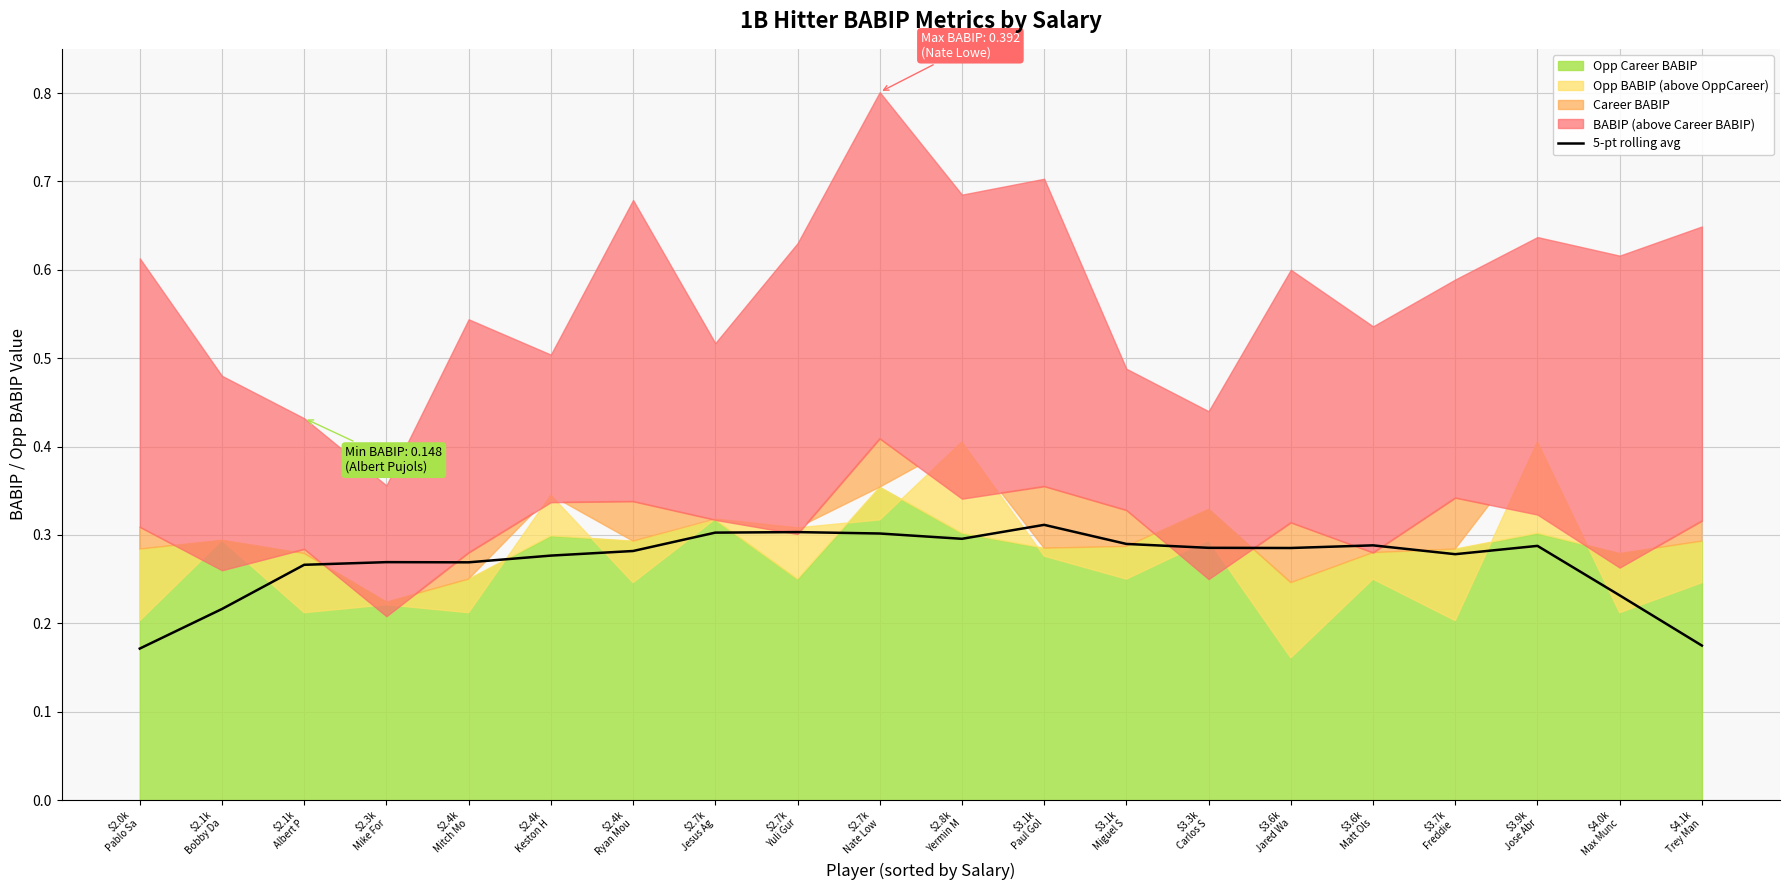

How many interior local peaks (higher than both neighbors) does the data have?

5